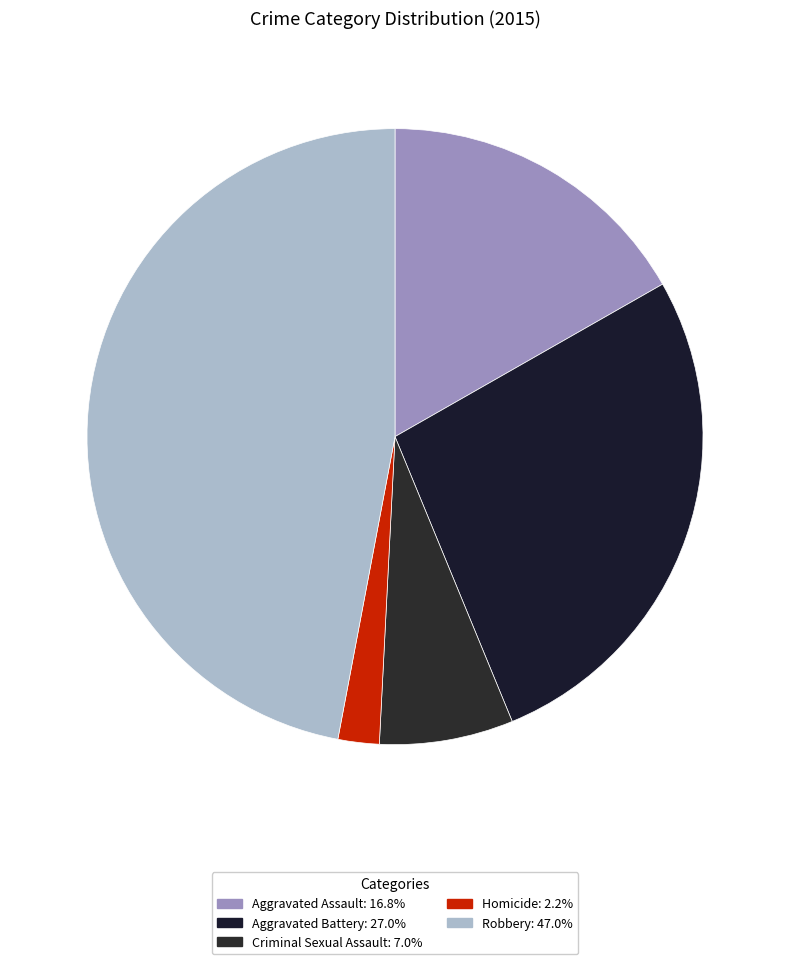

How many slices are in this pie chart?

5